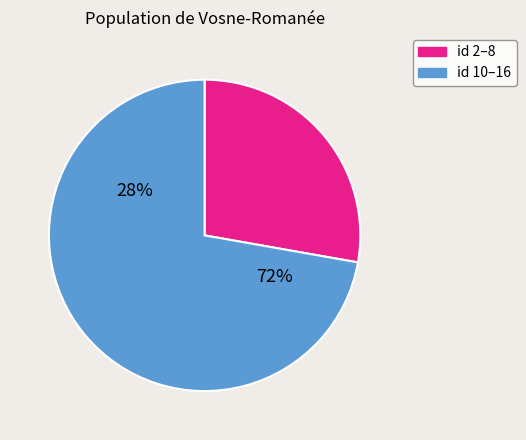

What is the largest slice in the pie chart?

16